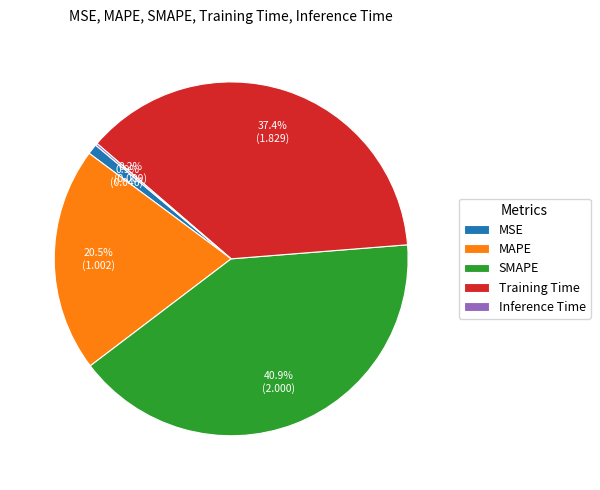

Which slice is the largest?

SMAPE